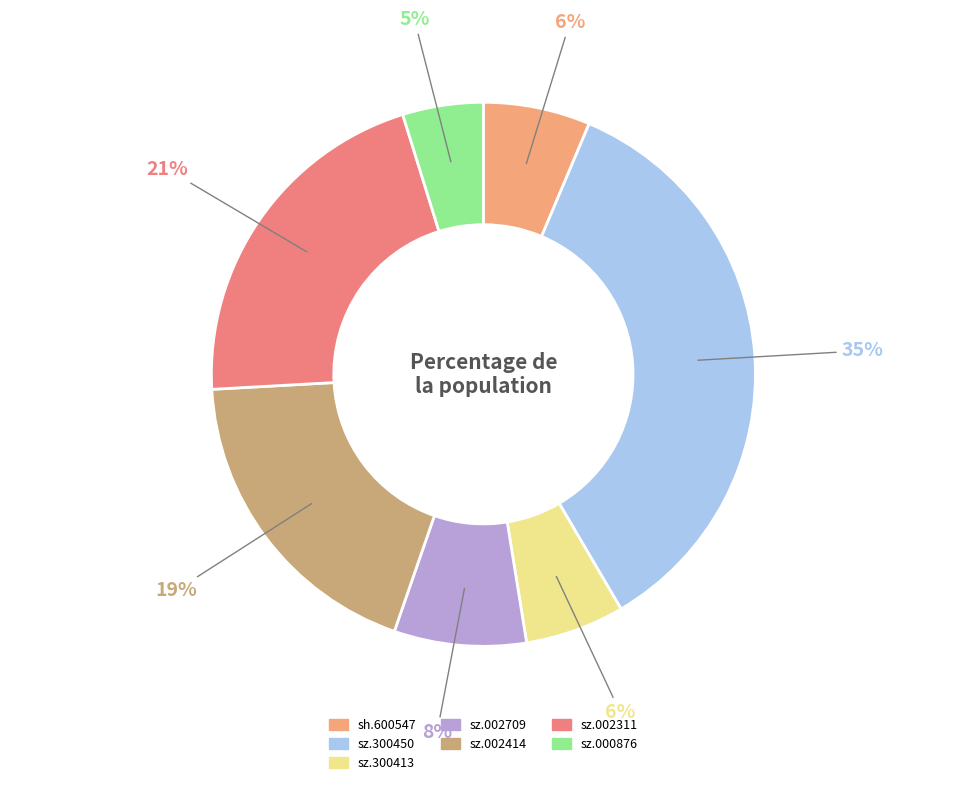

What is the largest slice in the pie chart?

sz.300450